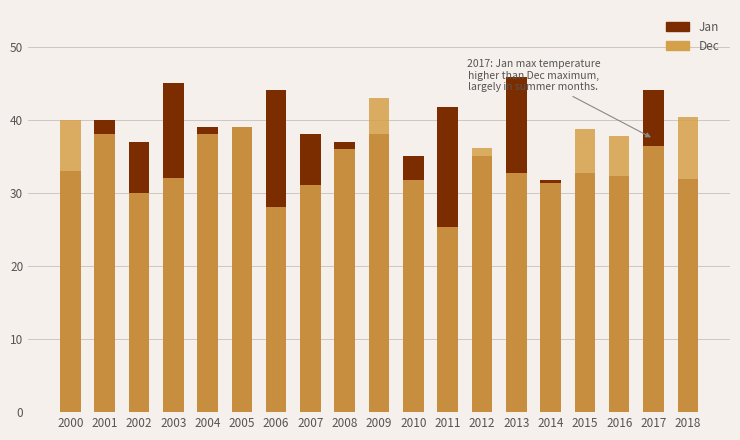

What is the highest value of the Dec series?

43.0